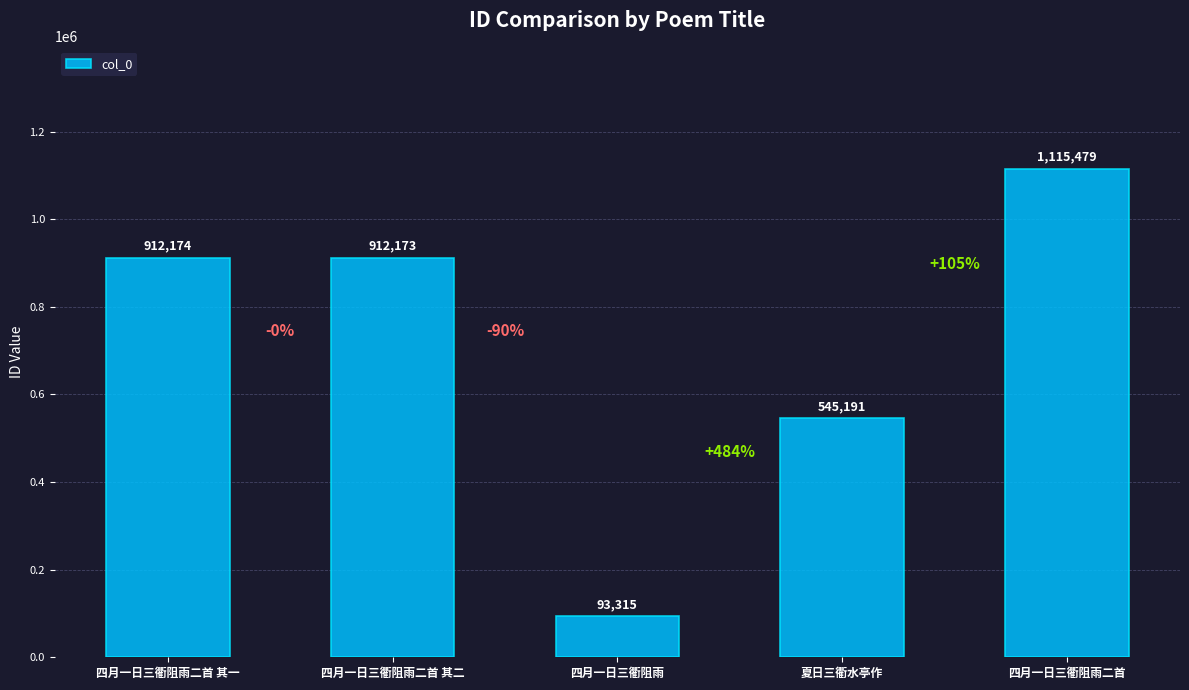

Reading left to right, what are all the values shown in this chart?

912174	912173	93315	545191	1115479